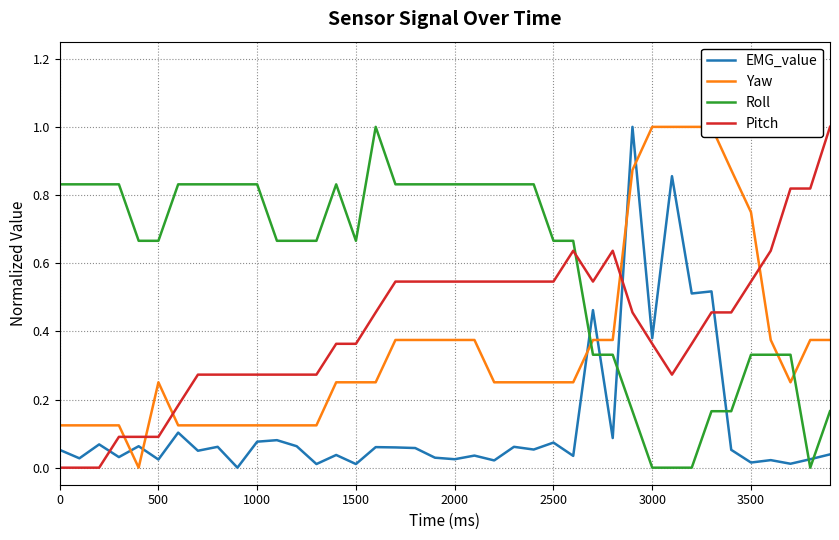

How many interior local valleys does the Yaw series have?

2